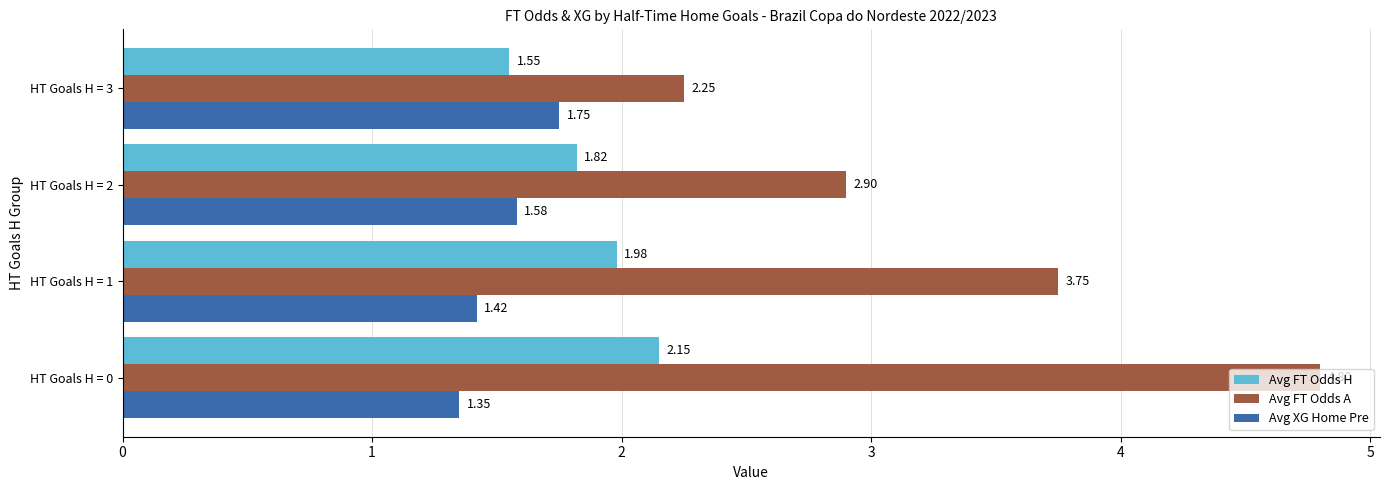

Which series has the largest total across all categories?

Avg FT Odds A